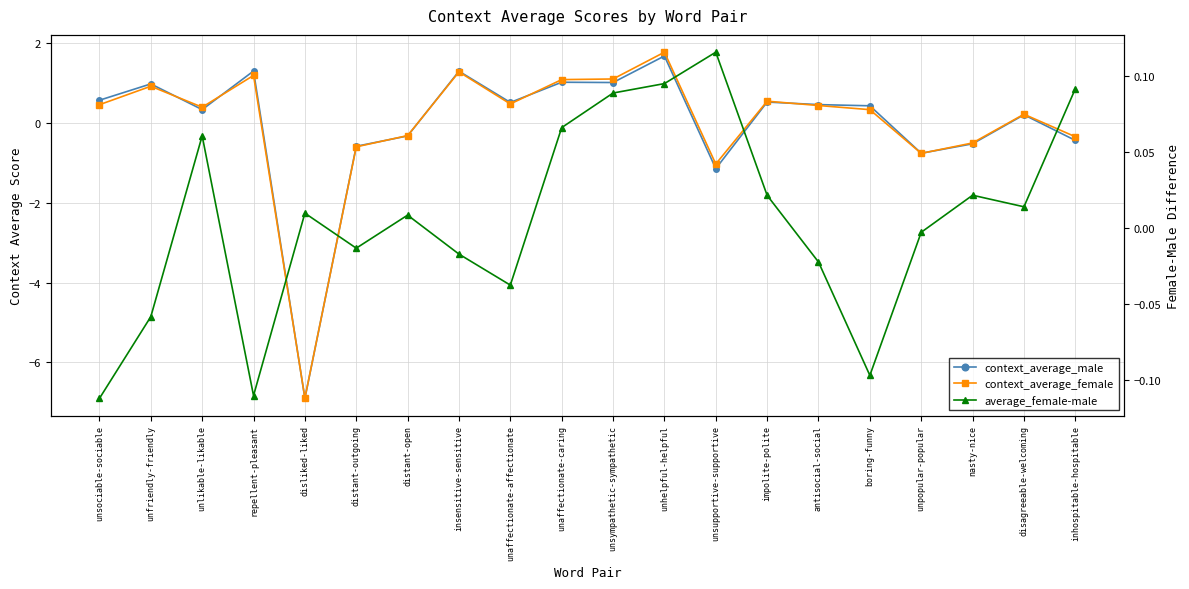

What are all the series names shown in the legend?

context_average_male, context_average_female, average_female-male